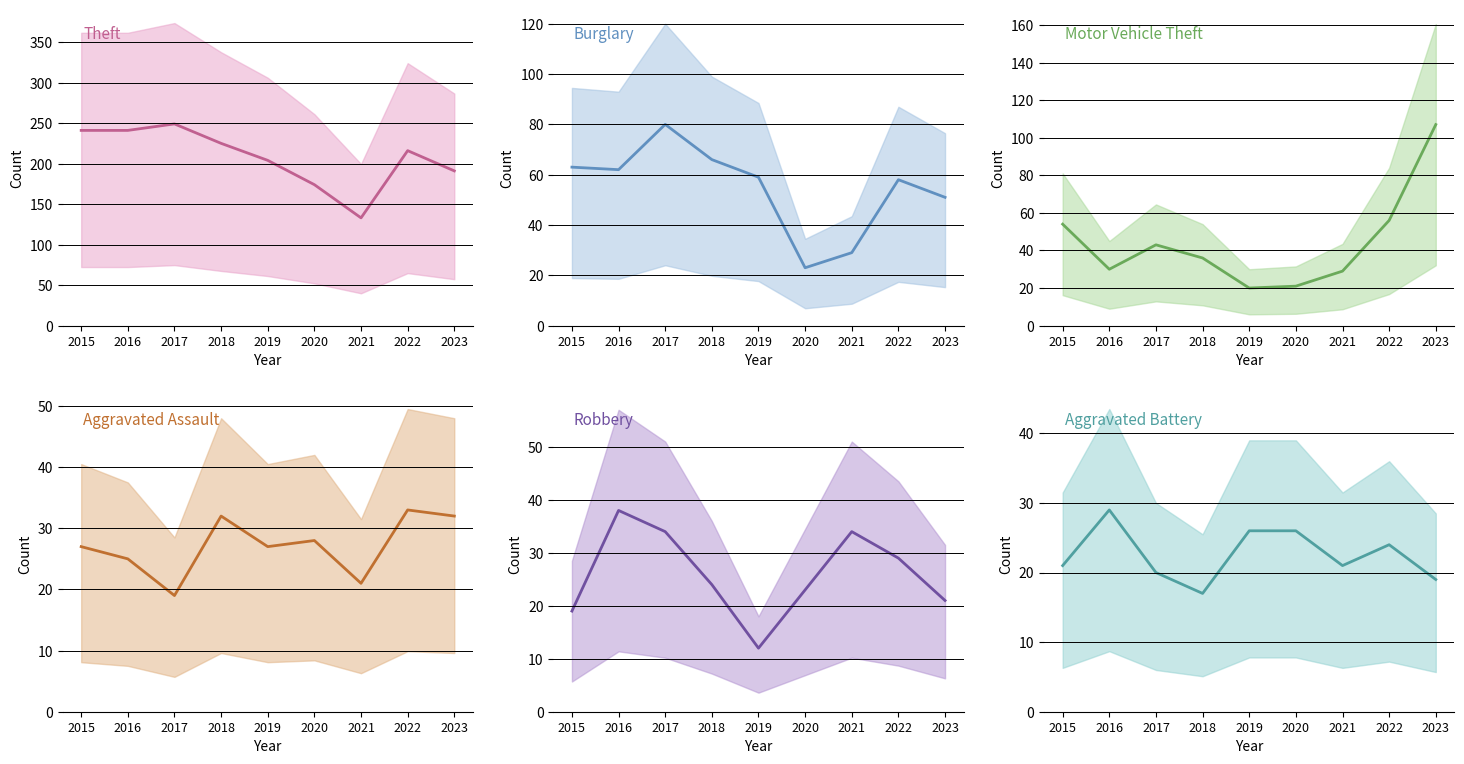

Reading left to right, transcribe all the data shown in this chart.

Theft: 2015=241	2016=241	2017=249	2018=225	2019=204	2020=174	2021=133	2022=216	2023=191
Burglary: 2015=63	2016=62	2017=80	2018=66	2019=59	2020=23	2021=29	2022=58	2023=51
Motor Vehicle Theft: 2015=54	2016=30	2017=43	2018=36	2019=20	2020=21	2021=29	2022=56	2023=107
Aggravated Assault: 2015=27	2016=25	2017=19	2018=32	2019=27	2020=28	2021=21	2022=33	2023=32
Robbery: 2015=19	2016=38	2017=34	2018=24	2019=12	2020=23	2021=34	2022=29	2023=21
Aggravated Battery: 2015=21	2016=29	2017=20	2018=17	2019=26	2020=26	2021=21	2022=24	2023=19